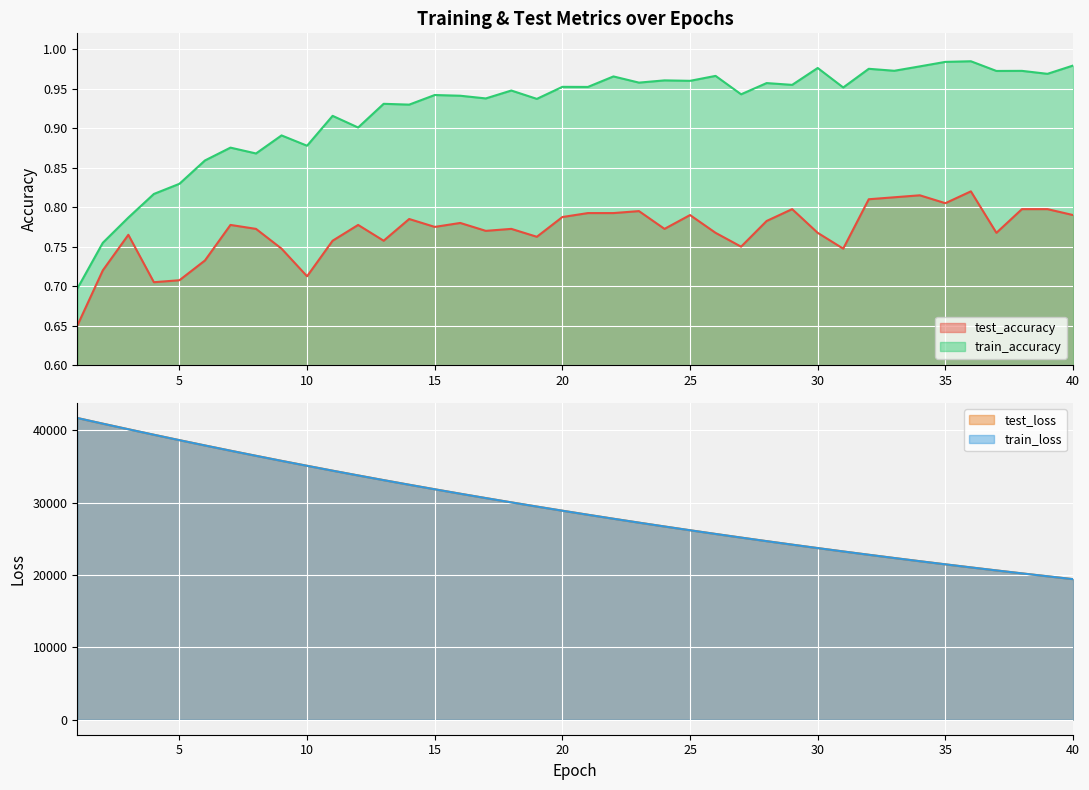

True or false: train_accuracy and test_accuracy intersect in this chart.

False